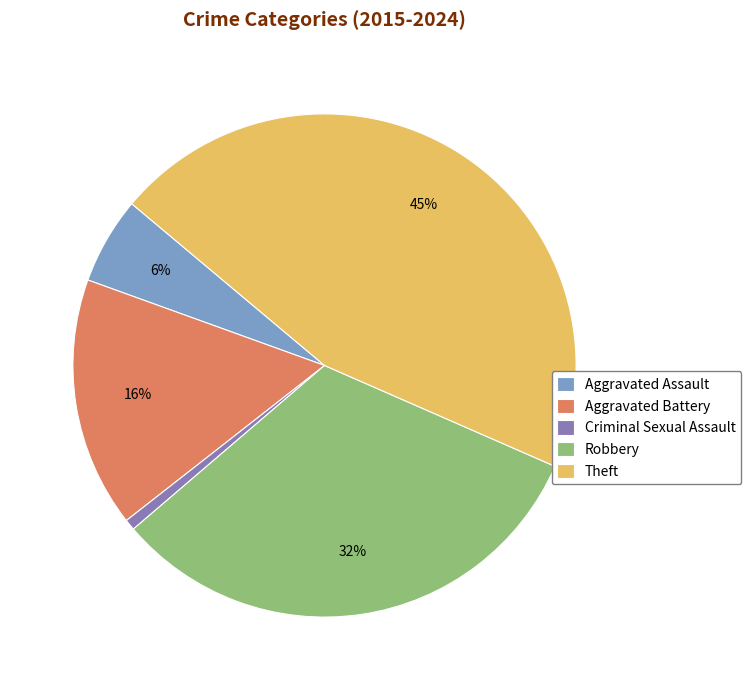

Which category has the biggest portion of the pie?

Theft